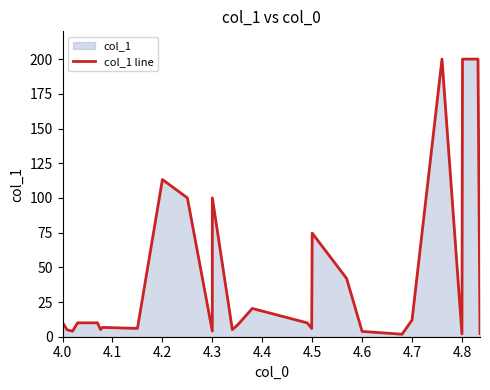

How many lines are shown in the chart?

1